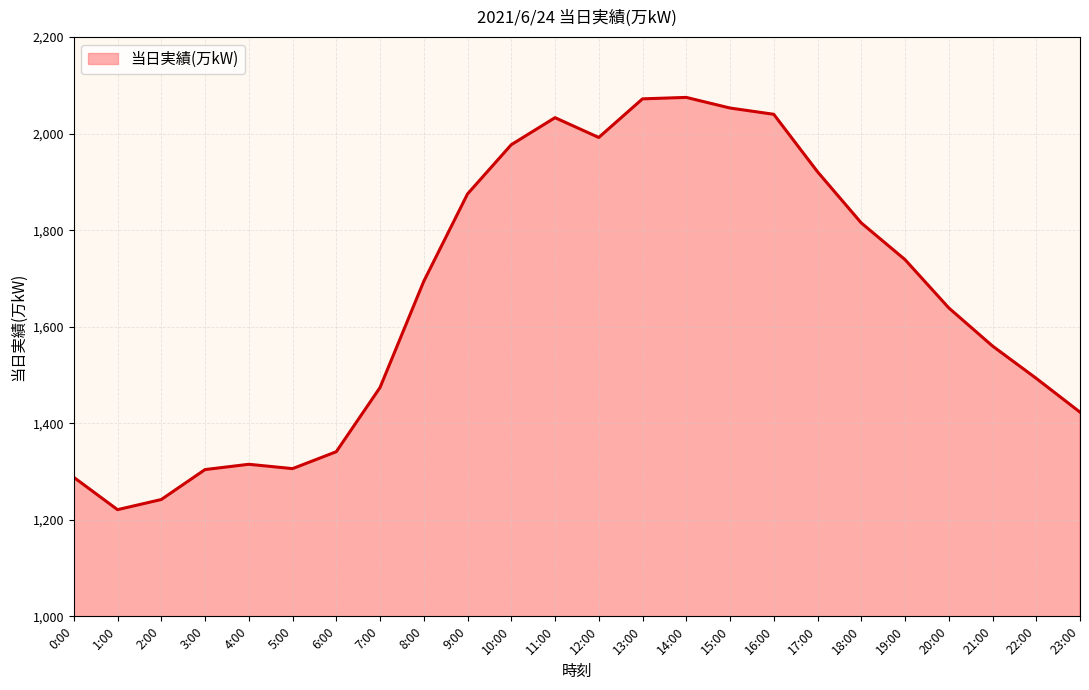

What is the difference between the maximum and minimum values?

854